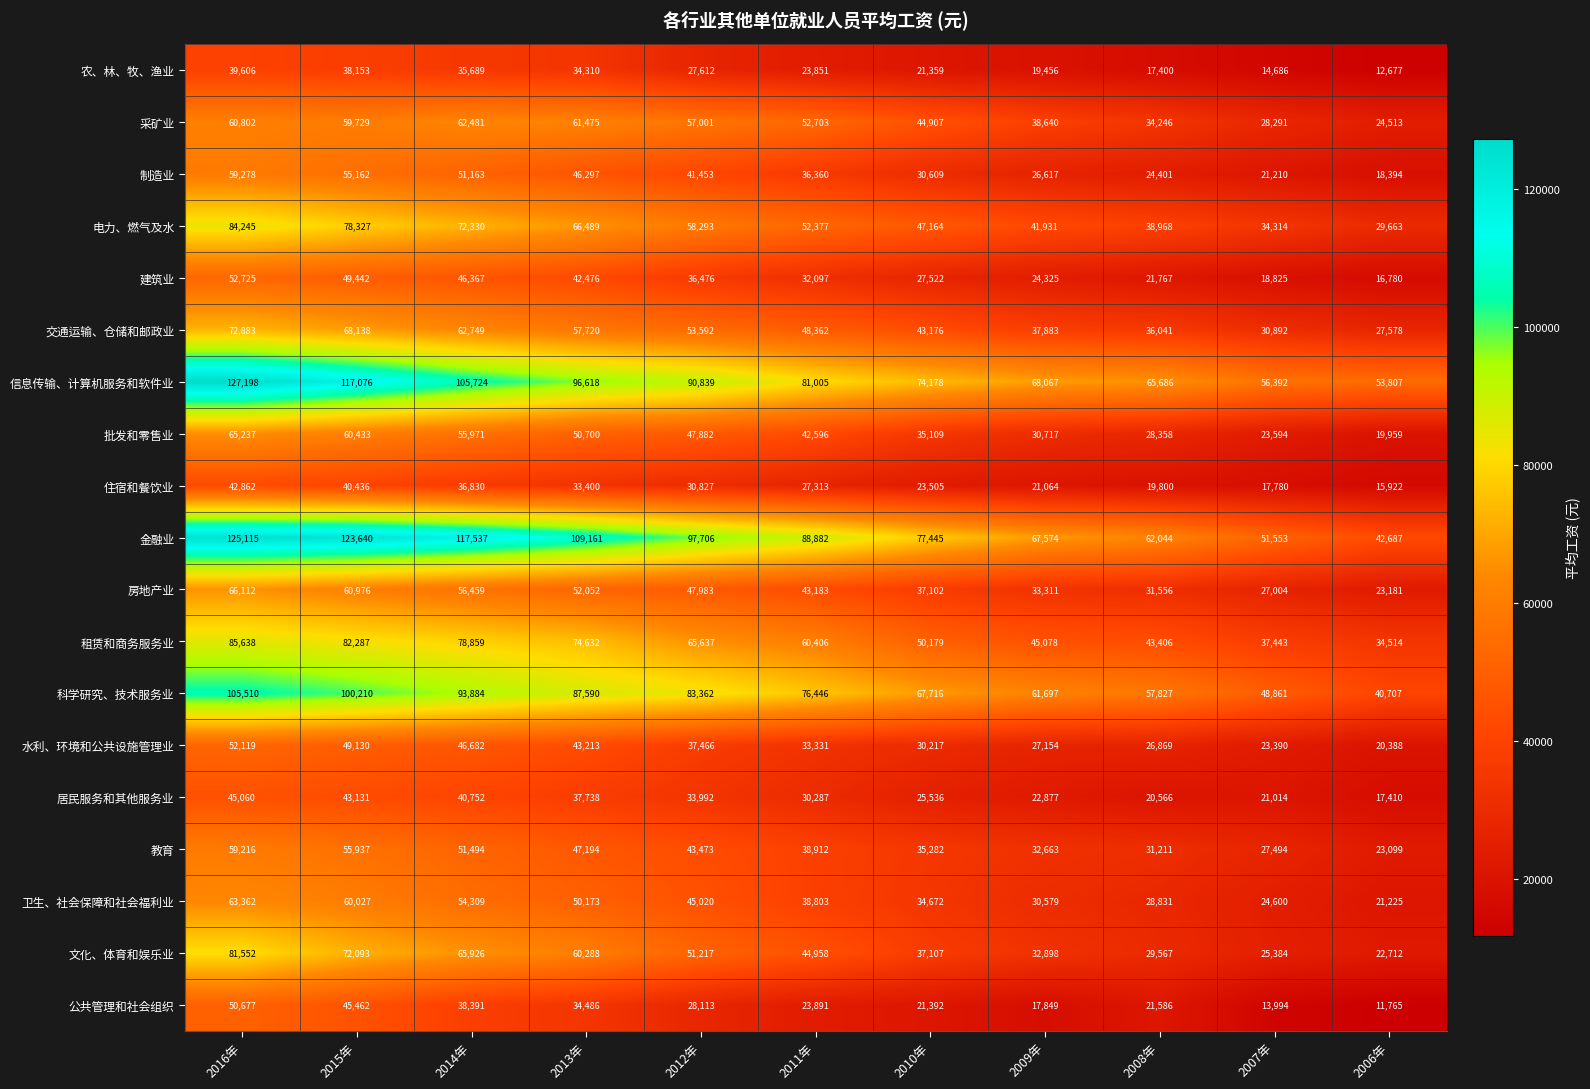

Between 2016年 and 2006年, which series saw the biggest shift?

金融业